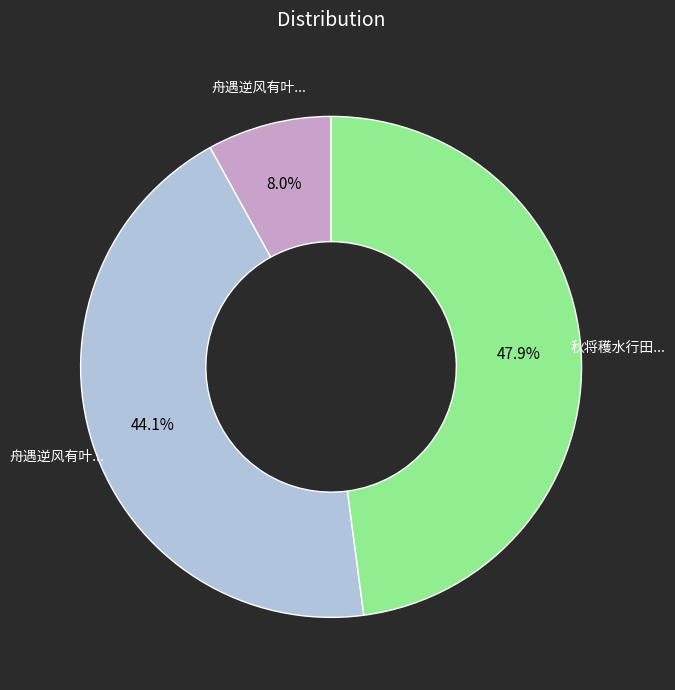

Is there a majority slice in this chart?

No